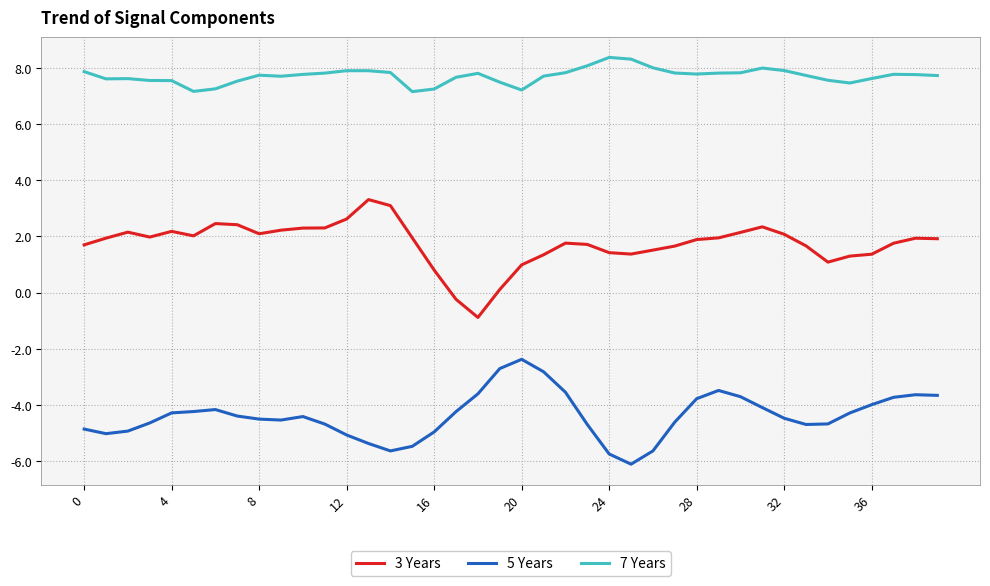

List the series in order of their peak value, lowest first.

5 Years, 3 Years, 7 Years